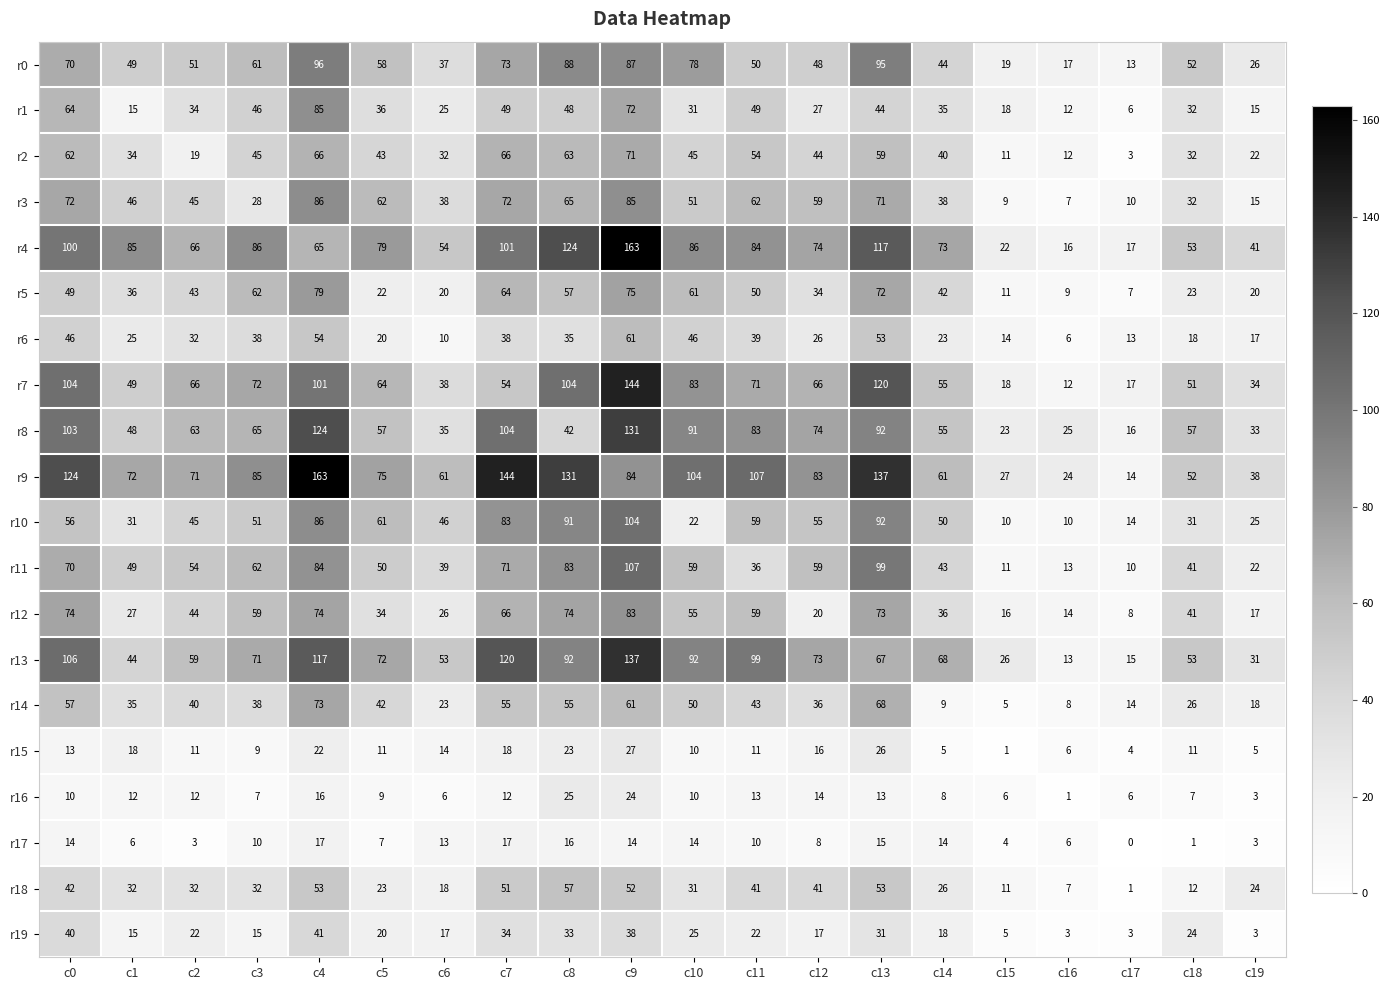

At which category is the sum across all series the highest?

c9